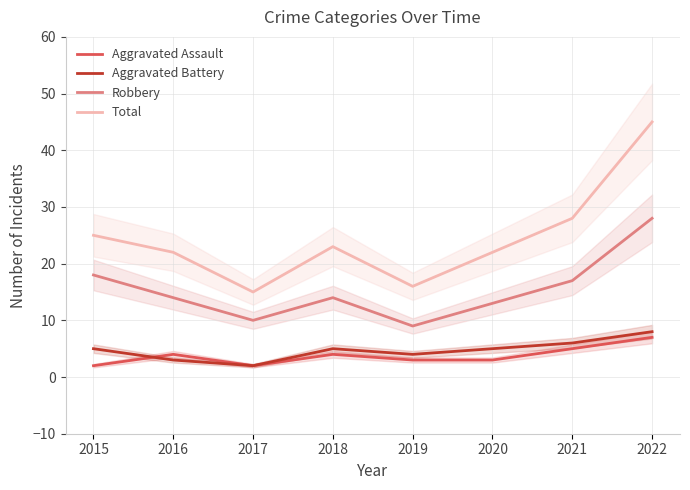

What is the value of the Robbery point at the 3rd from the left?

10